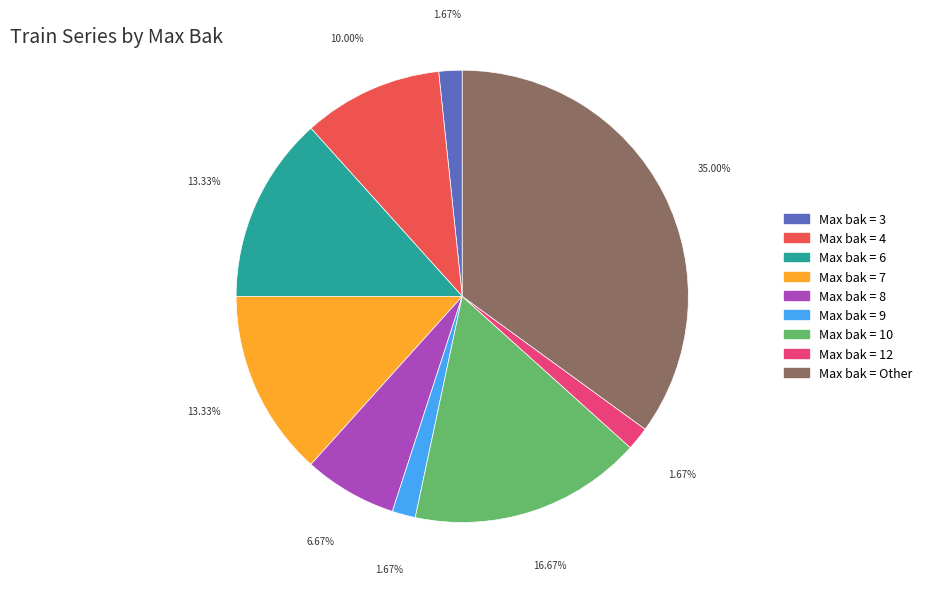

Is there any slice that represents more than half of the pie?

No